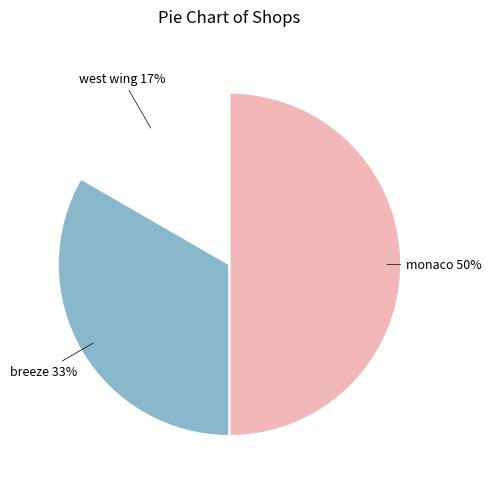

Combined, do breeze and monaco account for over 50%?

Yes